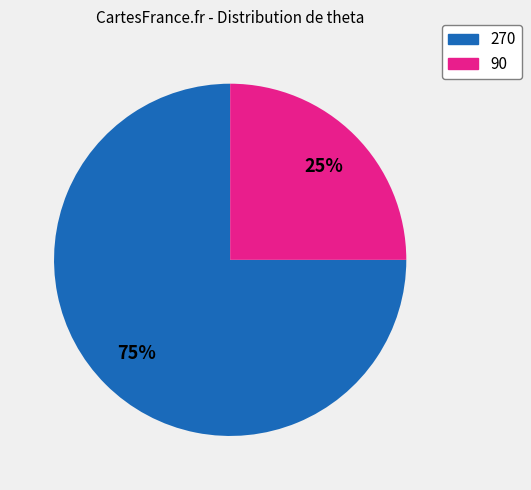

Which slice is the largest?

270